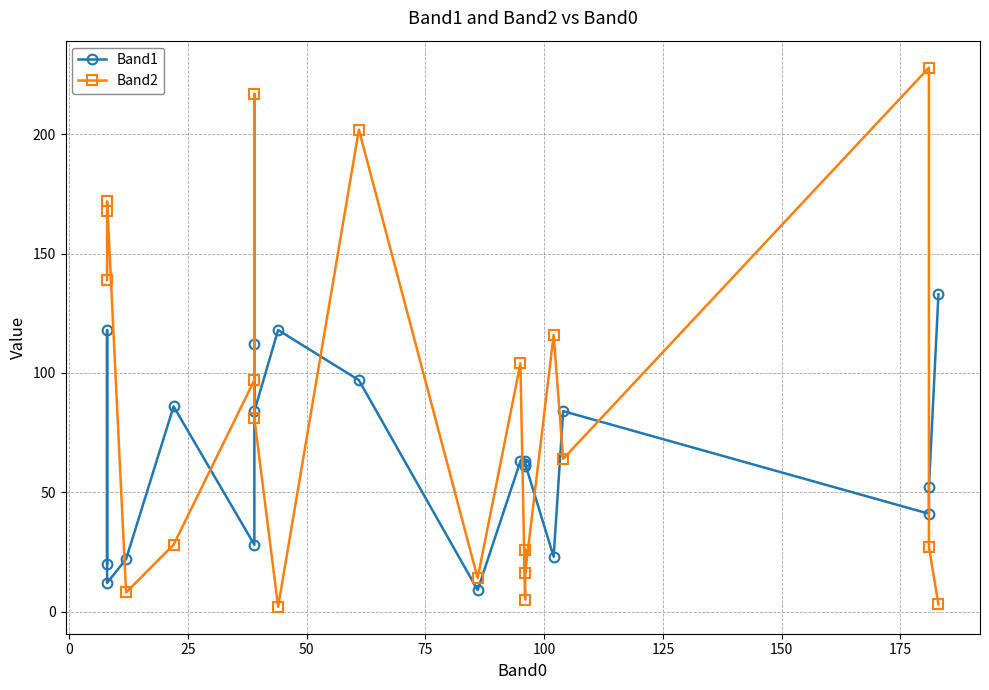

Which series has the largest total across all categories?

Band2